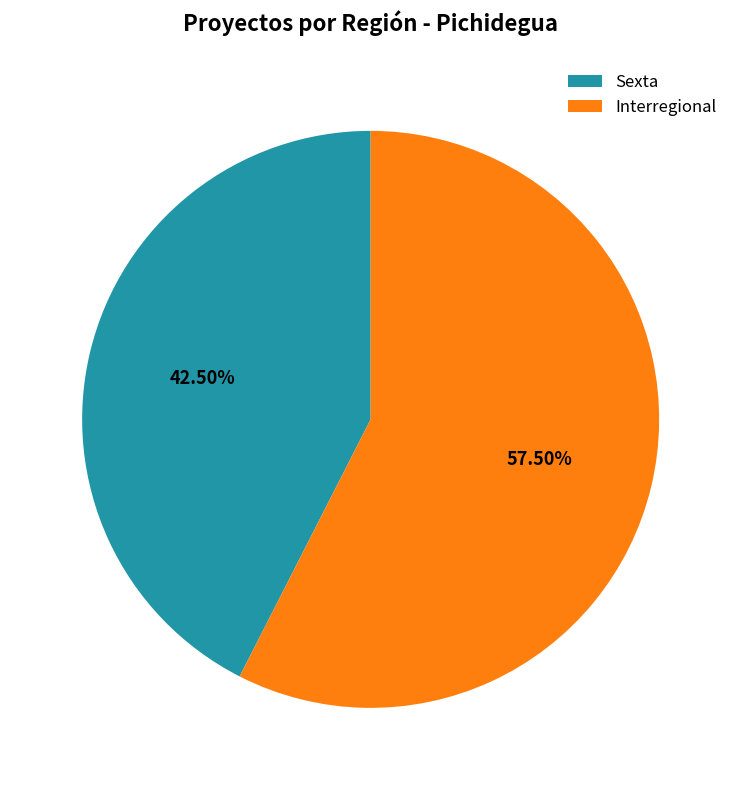

Which slice is the smallest?

Sexta